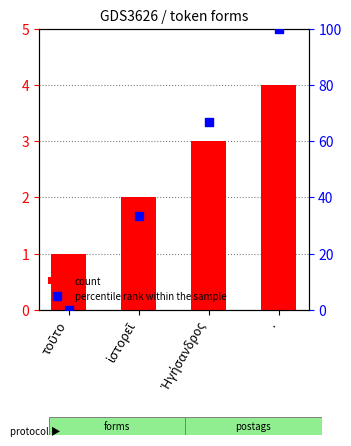

Which series has the largest Y range (max minus min)?

percentile rank within the sample